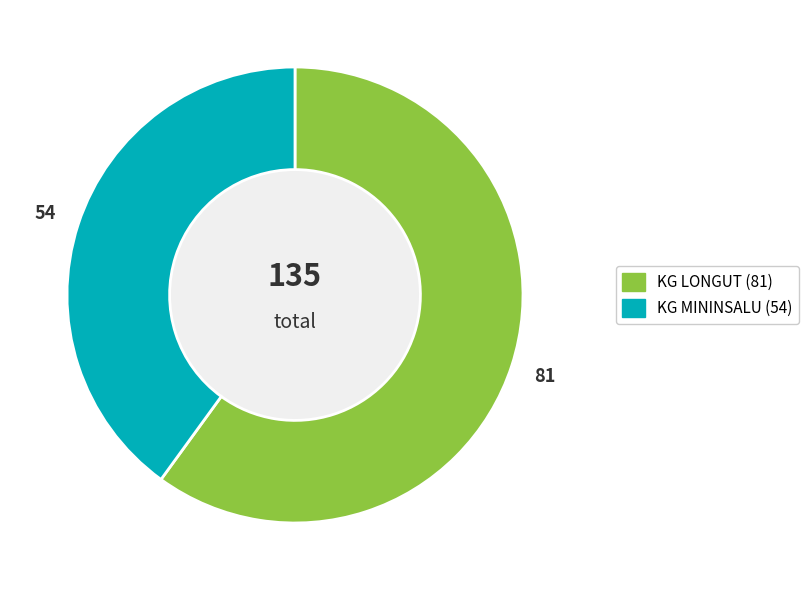

Rank the categories by value from highest to lowest.

KG LONGUT, KG MININSALU